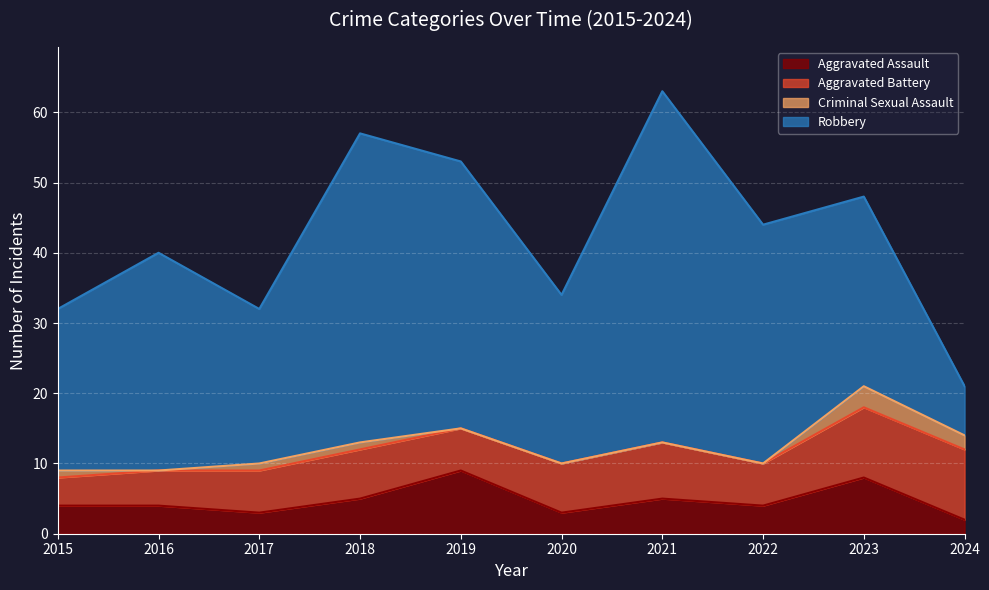

Reading right to left, extract all data points from this chart.

Aggravated Assault: 2024=2	2023=8	2022=4	2021=5	2020=3	2019=9	2018=5	2017=3	2016=4	2015=4
Aggravated Battery: 2024=10	2023=10	2022=6	2021=8	2020=7	2019=6	2018=7	2017=6	2016=5	2015=4
Criminal Sexual Assault: 2024=2	2023=3	2022=0	2021=0	2020=0	2019=0	2018=1	2017=1	2016=0	2015=1
Robbery: 2024=7	2023=27	2022=34	2021=50	2020=24	2019=38	2018=44	2017=22	2016=31	2015=23